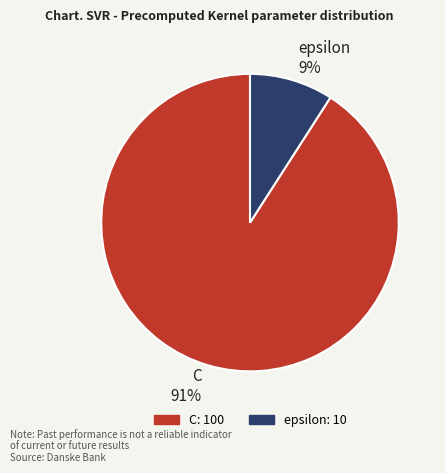

Rank the categories by value from lowest to highest.

epsilon, C